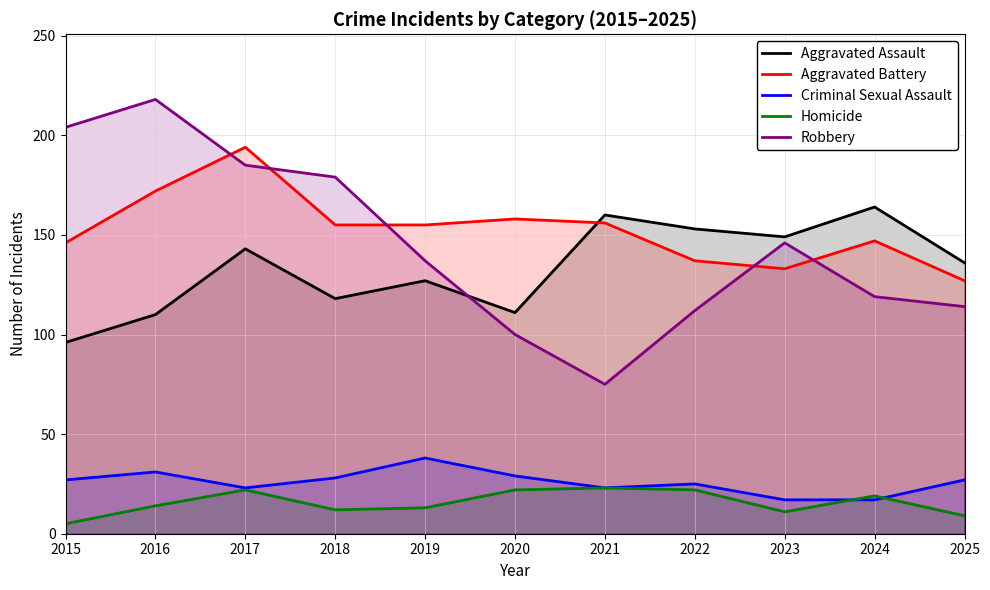

True or false: Homicide has a value of 6 at 2025.

False